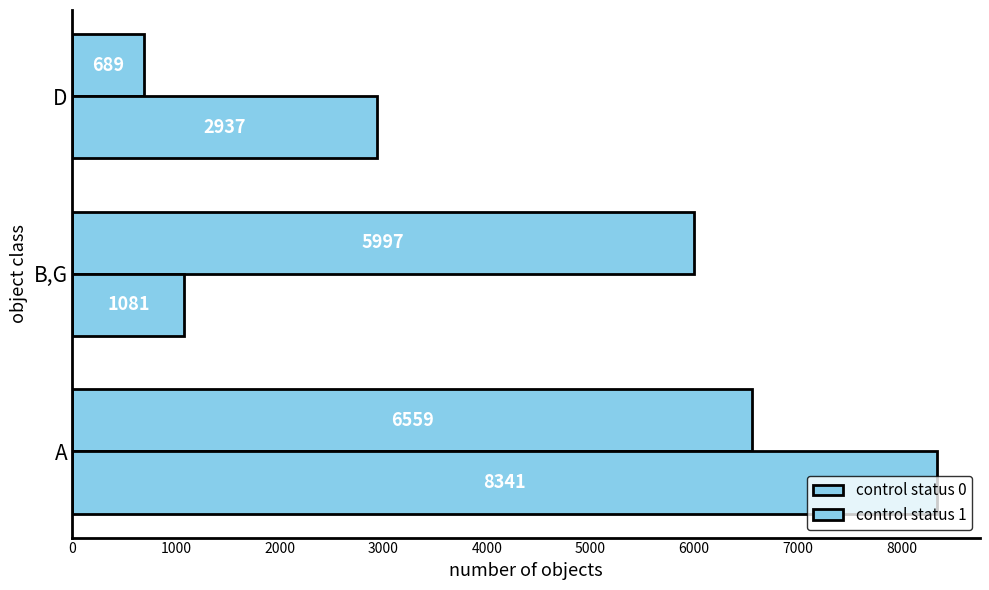

How many values in the control status 0 series are below 5997?

1